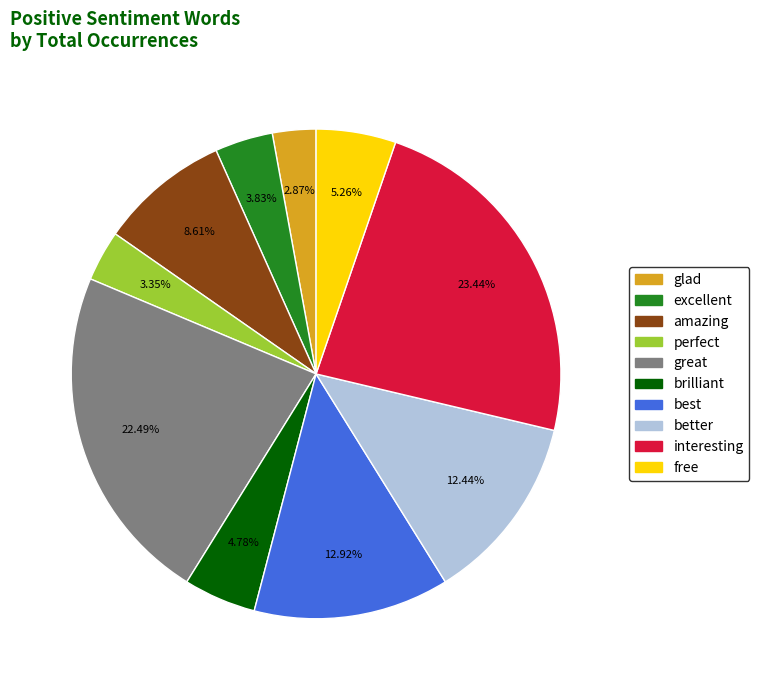

Do glad and excellent together represent more than half of the pie?

No